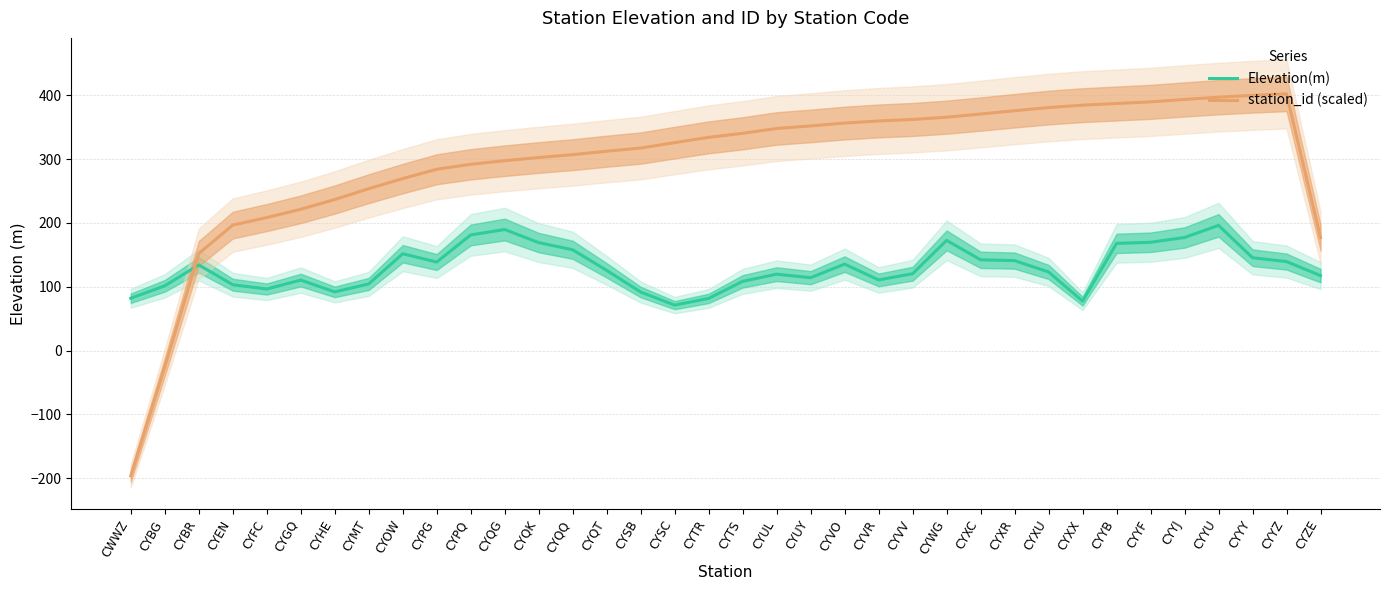

Between CYXU and CYYJ, which series saw the biggest shift?

Elevation(m)